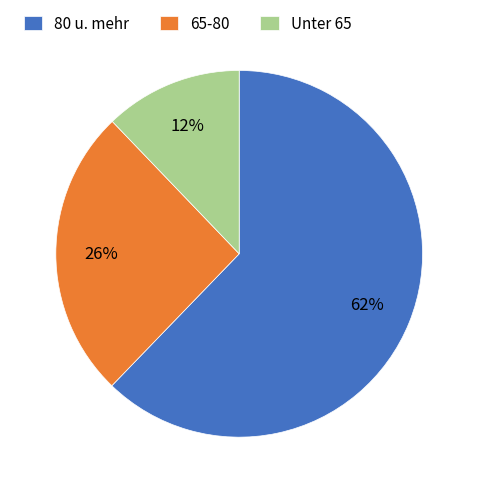

Do Unter 65 and 80 u. mehr together represent more than half of the pie?

Yes